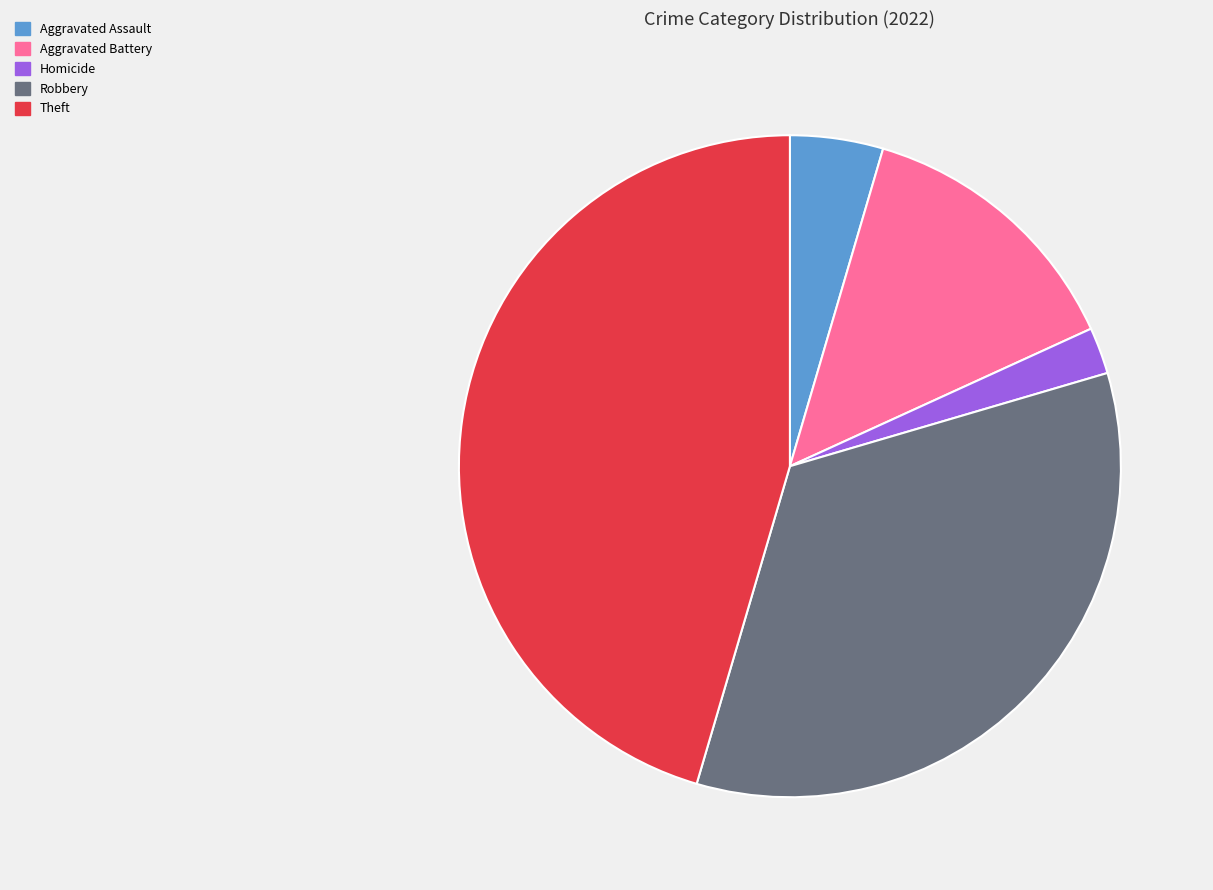

Does any single category account for the majority?

No